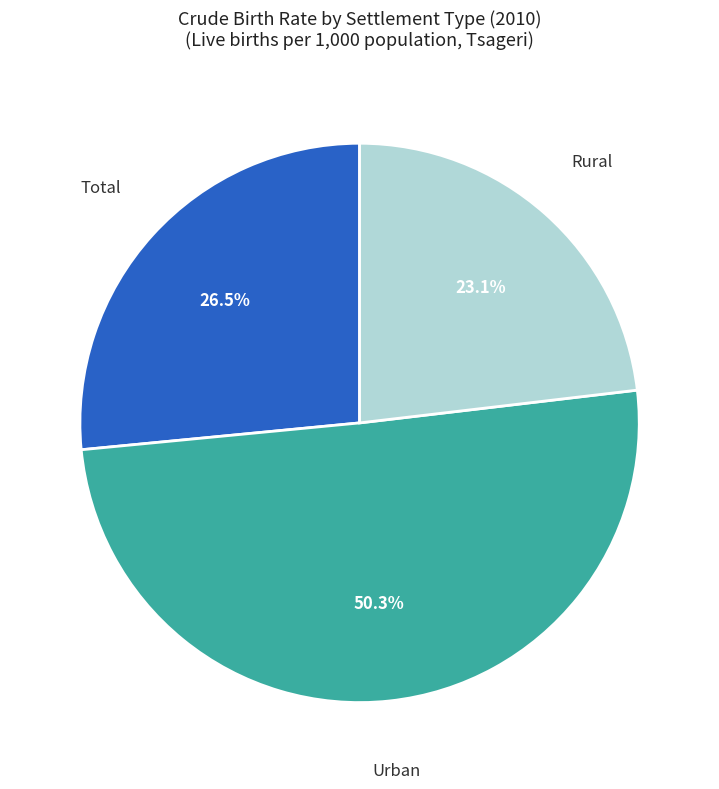

To the nearest percent, what is the average slice percentage?

33%